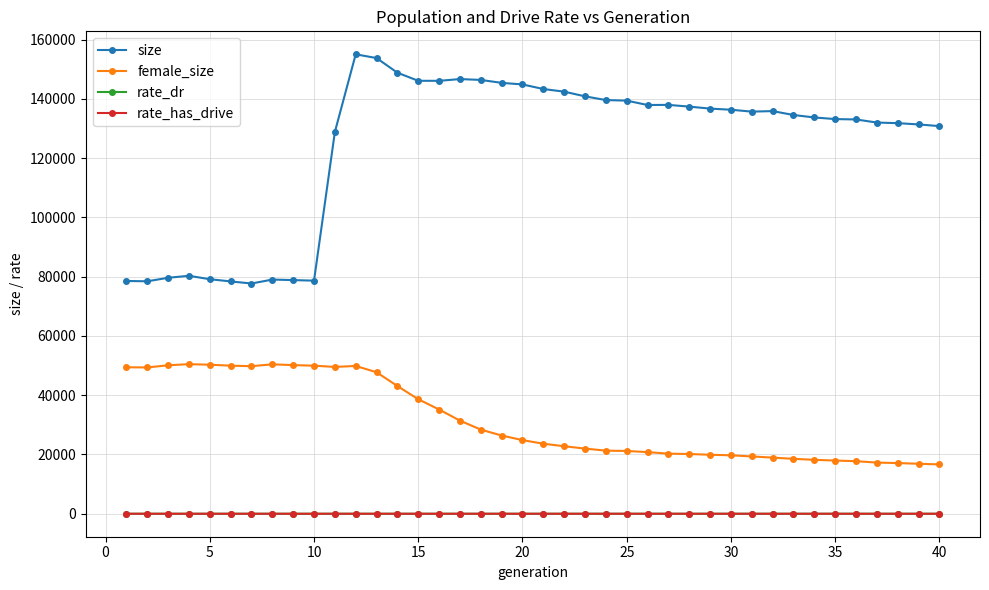

True or false: female_size and size intersect in this chart.

False